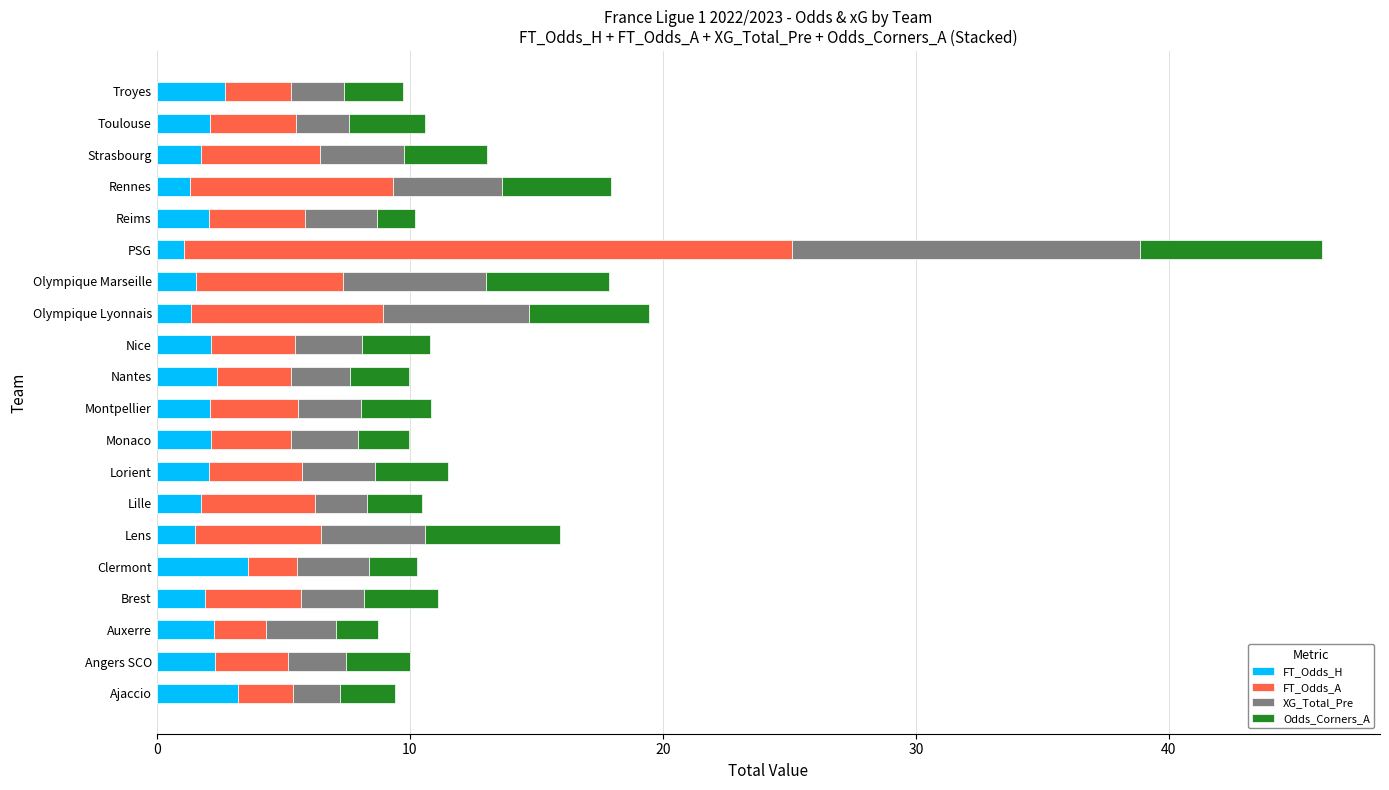

What is the highest value of the FT_Odds_H series?

3.6